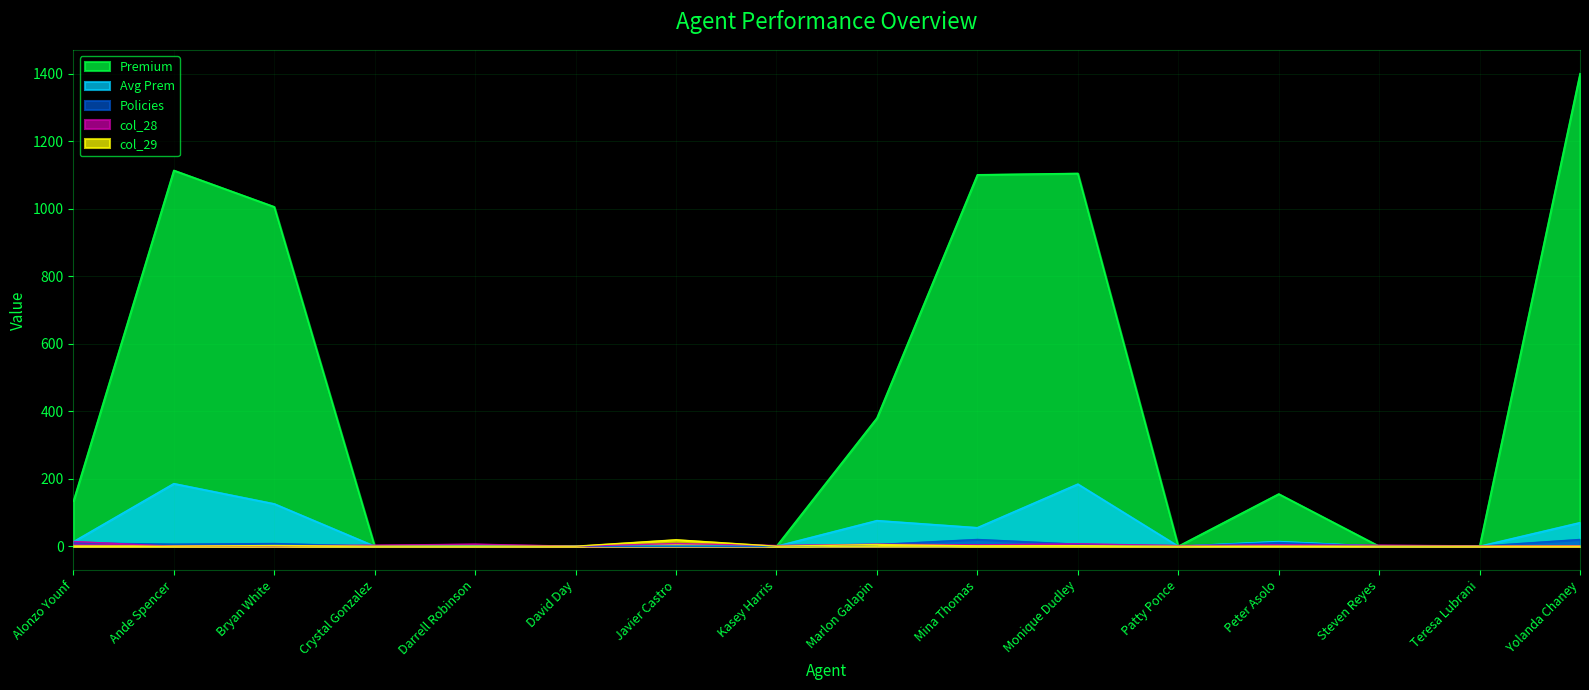

What is the label of the 12th point from the right?

Darrell Robinson